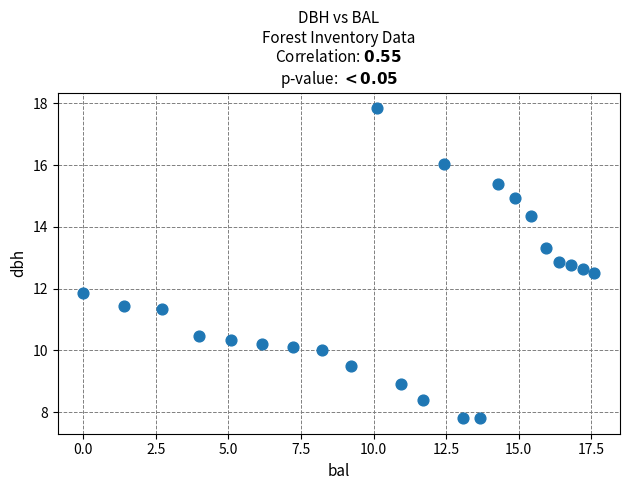

What is the range of X values (max minus min)?

17.6